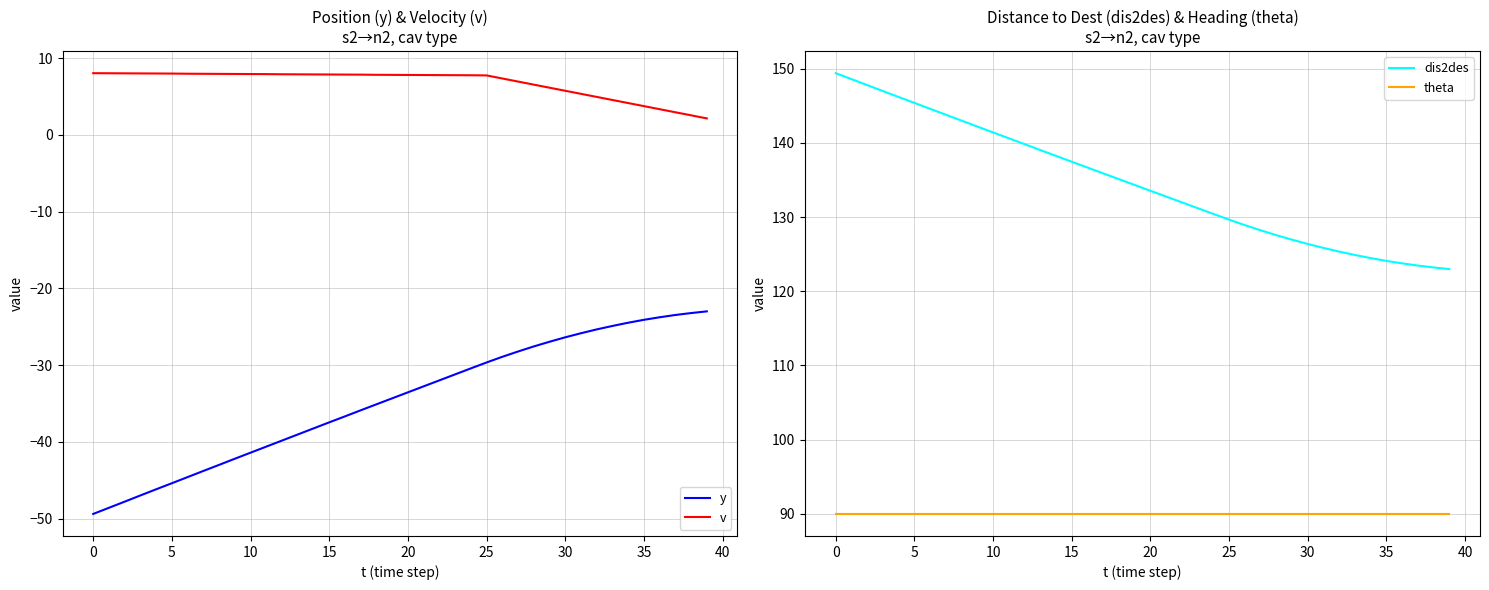

What is the spread (max minus min) of values at 16?

173.3